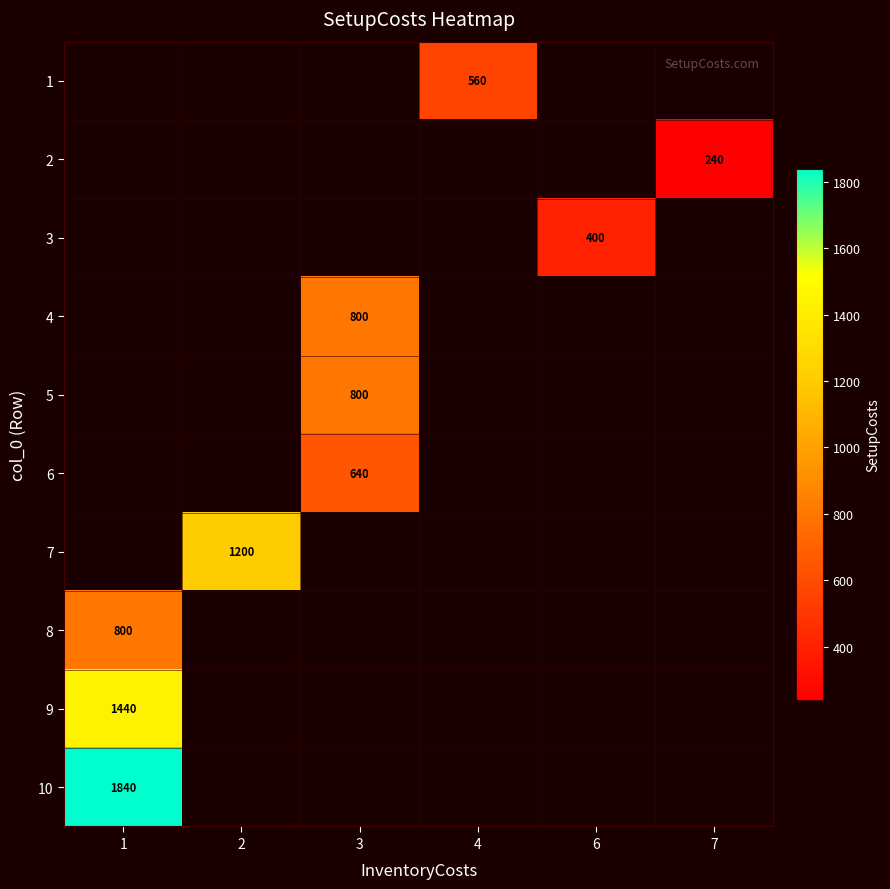

Which has a higher value, 7 or 1?

1